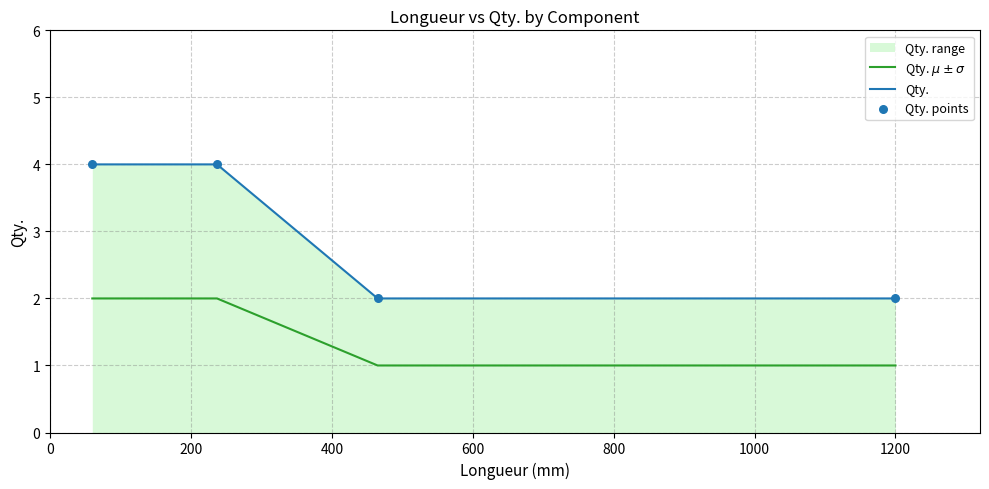

Which series has the largest total across all categories?

Qty.